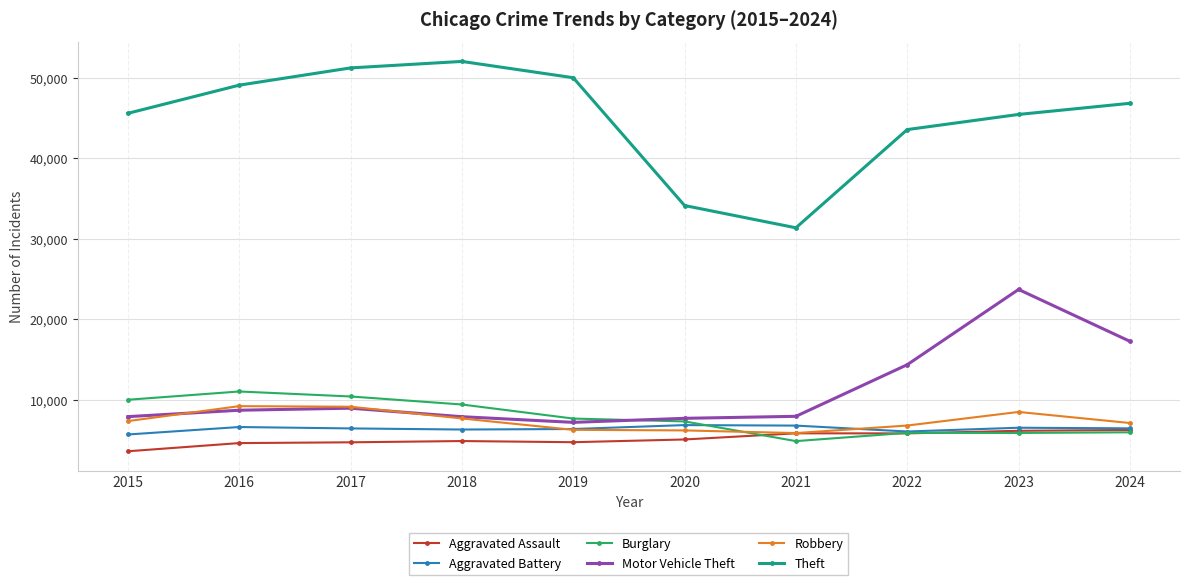

What is the total value across all series at 2016?

89280